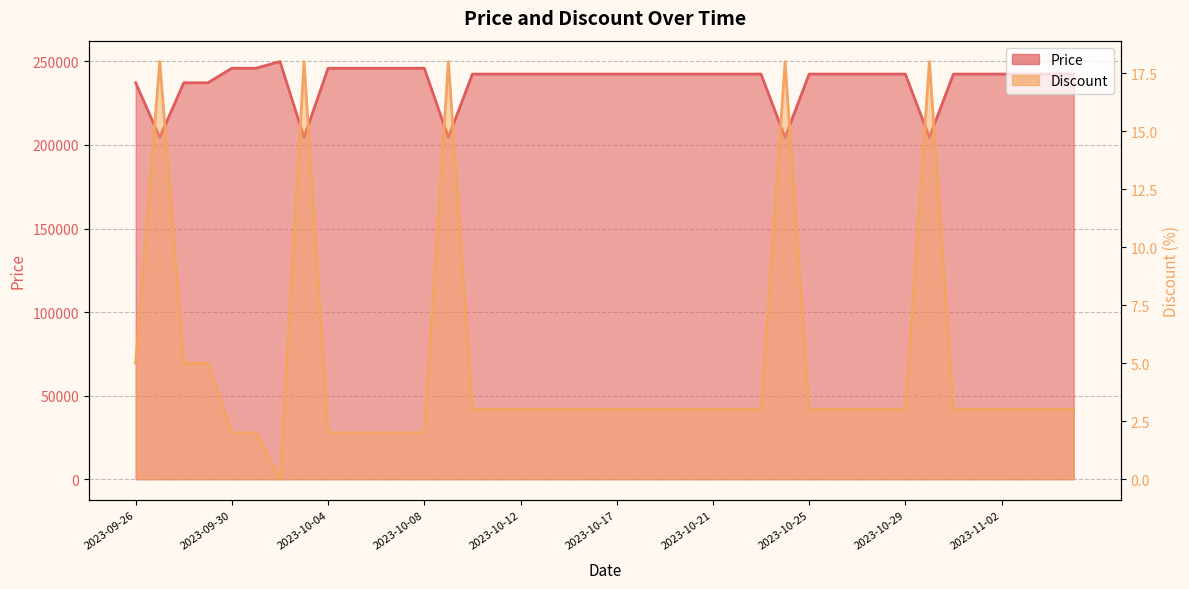

What is the label of the 21st point from the left?

2023-10-17